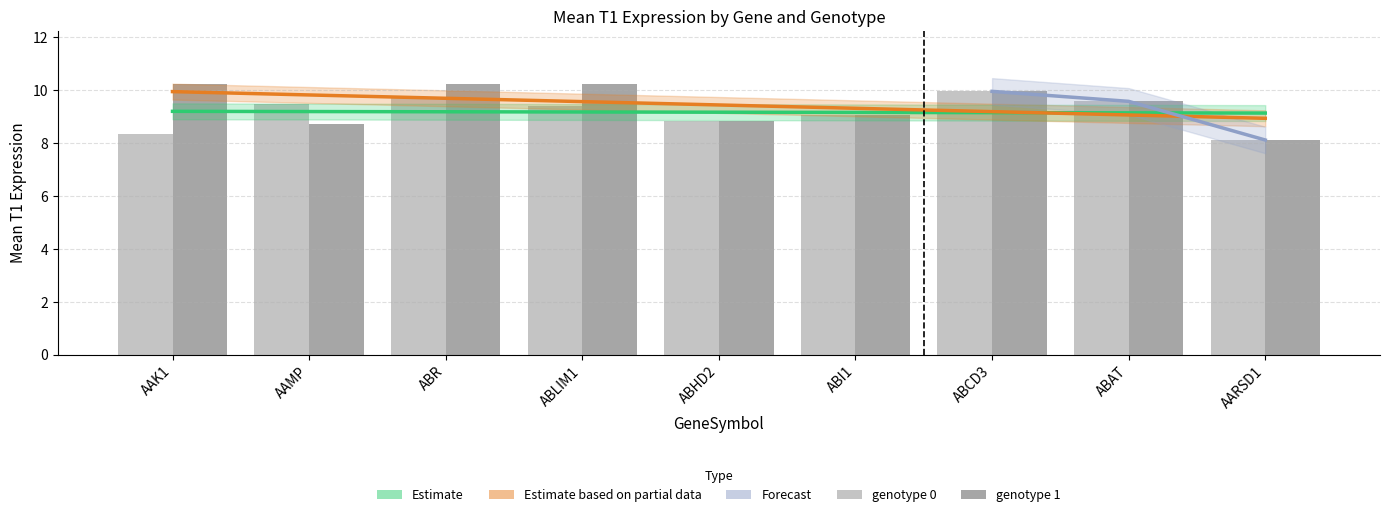

Where does the genotype_0_mean_T1 series first go above 9?

AAMP